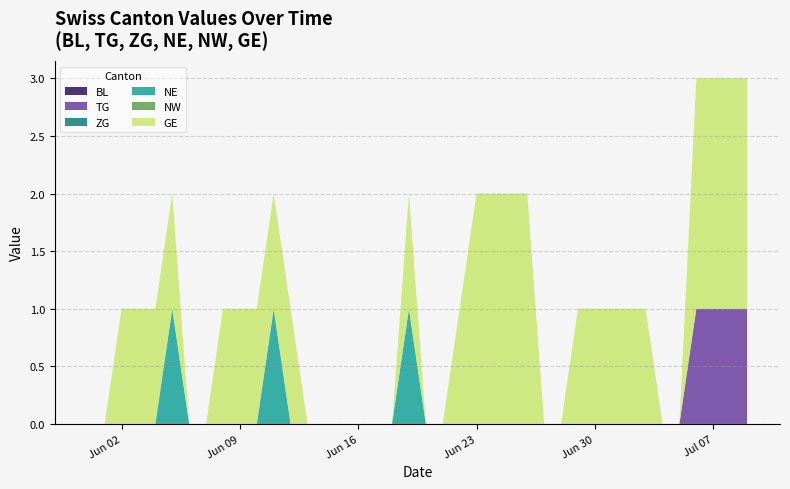

Reading right to left, list all the values displayed in this chart.

BL: 2020-07-09=0	2020-07-08=0	2020-07-07=0	2020-07-06=0	2020-07-05=0	2020-07-04=0	2020-07-03=0	2020-07-02=0	2020-07-01=0	2020-06-30=0	2020-06-29=0	2020-06-28=0	2020-06-27=0	2020-06-26=0	2020-06-25=0	2020-06-24=0	2020-06-23=0	2020-06-22=0	2020-06-21=0	2020-06-20=0	2020-06-19=0	2020-06-18=0	2020-06-17=0	2020-06-16=0	2020-06-15=0	2020-06-14=0	2020-06-13=0	2020-06-12=0	2020-06-11=0	2020-06-10=0	2020-06-09=0	2020-06-08=0	2020-06-07=0	2020-06-06=0	2020-06-05=0	2020-06-04=0	2020-06-03=0	2020-06-02=0	2020-06-01=0	2020-05-31=0
TG: 2020-07-09=1	2020-07-08=1	2020-07-07=1	2020-07-06=1	2020-07-05=0	2020-07-04=0	2020-07-03=0	2020-07-02=0	2020-07-01=0	2020-06-30=0	2020-06-29=0	2020-06-28=0	2020-06-27=0	2020-06-26=0	2020-06-25=0	2020-06-24=0	2020-06-23=0	2020-06-22=0	2020-06-21=0	2020-06-20=0	2020-06-19=0	2020-06-18=0	2020-06-17=0	2020-06-16=0	2020-06-15=0	2020-06-14=0	2020-06-13=0	2020-06-12=0	2020-06-11=0	2020-06-10=0	2020-06-09=0	2020-06-08=0	2020-06-07=0	2020-06-06=0	2020-06-05=0	2020-06-04=0	2020-06-03=0	2020-06-02=0	2020-06-01=0	2020-05-31=0
ZG: 2020-07-09=0	2020-07-08=0	2020-07-07=0	2020-07-06=0	2020-07-05=0	2020-07-04=0	2020-07-03=0	2020-07-02=0	2020-07-01=0	2020-06-30=0	2020-06-29=0	2020-06-28=0	2020-06-27=0	2020-06-26=0	2020-06-25=0	2020-06-24=0	2020-06-23=0	2020-06-22=0	2020-06-21=0	2020-06-20=0	2020-06-19=0	2020-06-18=0	2020-06-17=0	2020-06-16=0	2020-06-15=0	2020-06-14=0	2020-06-13=0	2020-06-12=0	2020-06-11=0	2020-06-10=0	2020-06-09=0	2020-06-08=0	2020-06-07=0	2020-06-06=0	2020-06-05=0	2020-06-04=0	2020-06-03=0	2020-06-02=0	2020-06-01=0	2020-05-31=0
NE: 2020-07-09=0	2020-07-08=0	2020-07-07=0	2020-07-06=0	2020-07-05=0	2020-07-04=0	2020-07-03=0	2020-07-02=0	2020-07-01=0	2020-06-30=0	2020-06-29=0	2020-06-28=0	2020-06-27=0	2020-06-26=0	2020-06-25=0	2020-06-24=0	2020-06-23=0	2020-06-22=0	2020-06-21=0	2020-06-20=0	2020-06-19=1	2020-06-18=0	2020-06-17=0	2020-06-16=0	2020-06-15=0	2020-06-14=0	2020-06-13=0	2020-06-12=0	2020-06-11=1	2020-06-10=0	2020-06-09=0	2020-06-08=0	2020-06-07=0	2020-06-06=0	2020-06-05=1	2020-06-04=0	2020-06-03=0	2020-06-02=0	2020-06-01=0	2020-05-31=0
NW: 2020-07-09=0	2020-07-08=0	2020-07-07=0	2020-07-06=0	2020-07-05=0	2020-07-04=0	2020-07-03=0	2020-07-02=0	2020-07-01=0	2020-06-30=0	2020-06-29=0	2020-06-28=0	2020-06-27=0	2020-06-26=0	2020-06-25=0	2020-06-24=0	2020-06-23=0	2020-06-22=0	2020-06-21=0	2020-06-20=0	2020-06-19=0	2020-06-18=0	2020-06-17=0	2020-06-16=0	2020-06-15=0	2020-06-14=0	2020-06-13=0	2020-06-12=0	2020-06-11=0	2020-06-10=0	2020-06-09=0	2020-06-08=0	2020-06-07=0	2020-06-06=0	2020-06-05=0	2020-06-04=0	2020-06-03=0	2020-06-02=0	2020-06-01=0	2020-05-31=0
GE: 2020-07-09=2	2020-07-08=2	2020-07-07=2	2020-07-06=2	2020-07-05=0	2020-07-04=0	2020-07-03=1	2020-07-02=1	2020-07-01=1	2020-06-30=1	2020-06-29=1	2020-06-28=0	2020-06-27=0	2020-06-26=2	2020-06-25=2	2020-06-24=2	2020-06-23=2	2020-06-22=1	2020-06-21=0	2020-06-20=0	2020-06-19=1	2020-06-18=0	2020-06-17=0	2020-06-16=0	2020-06-15=0	2020-06-14=0	2020-06-13=0	2020-06-12=1	2020-06-11=1	2020-06-10=1	2020-06-09=1	2020-06-08=1	2020-06-07=0	2020-06-06=0	2020-06-05=1	2020-06-04=1	2020-06-03=1	2020-06-02=1	2020-06-01=0	2020-05-31=0